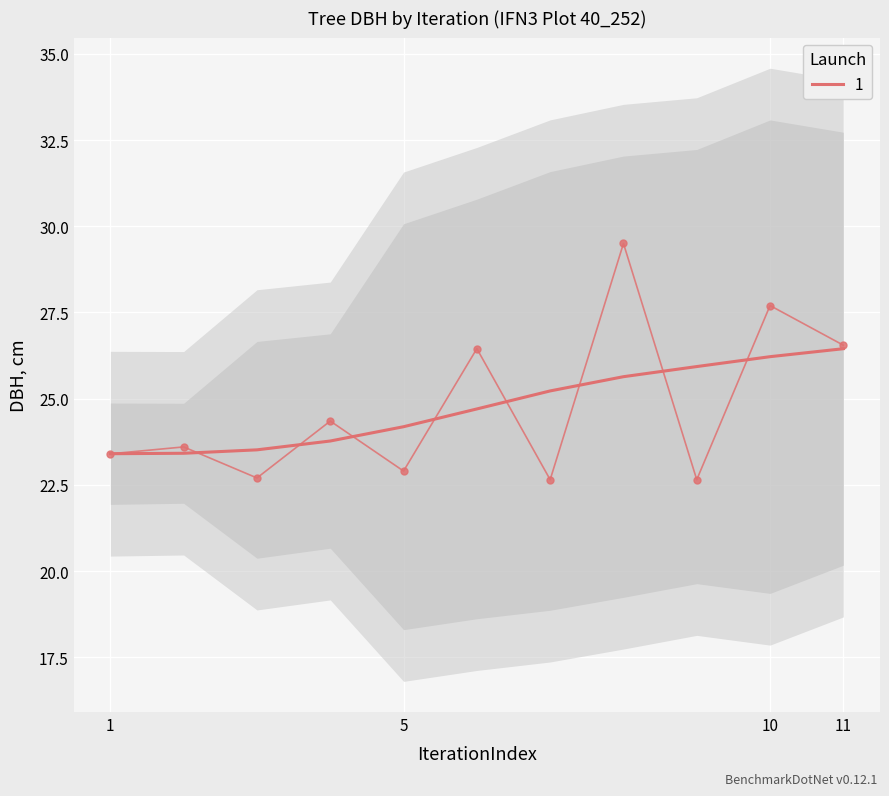

Is it true that the value at 8 is 29.5?

True